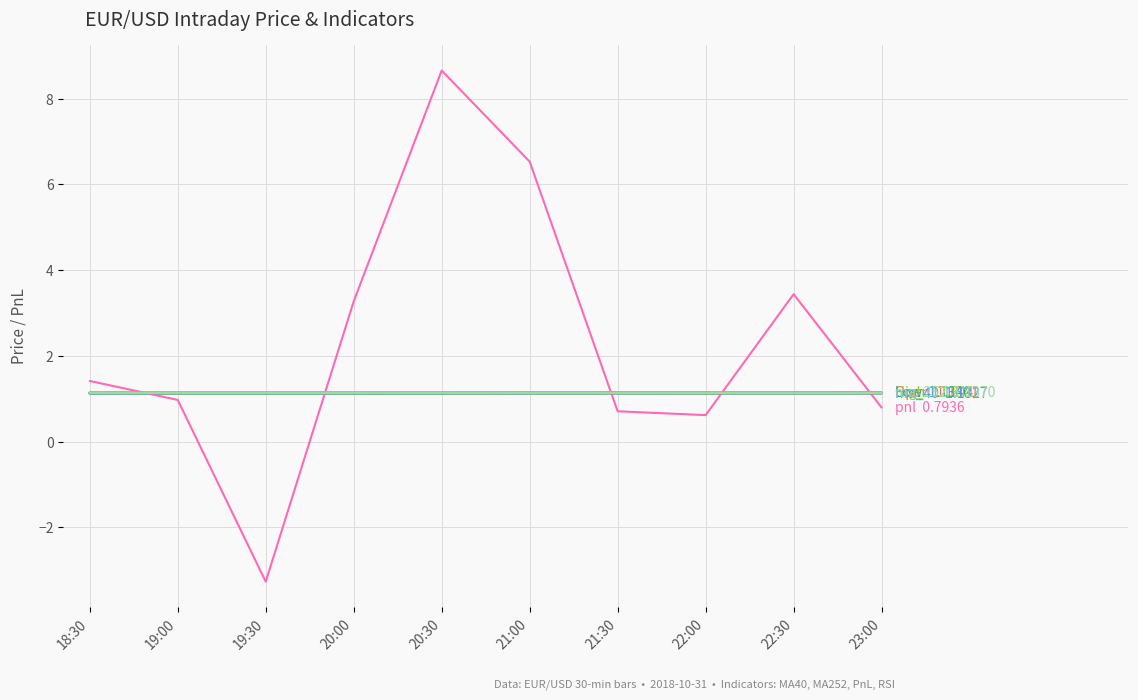

What is the total value across all series at 23:00?

6.5